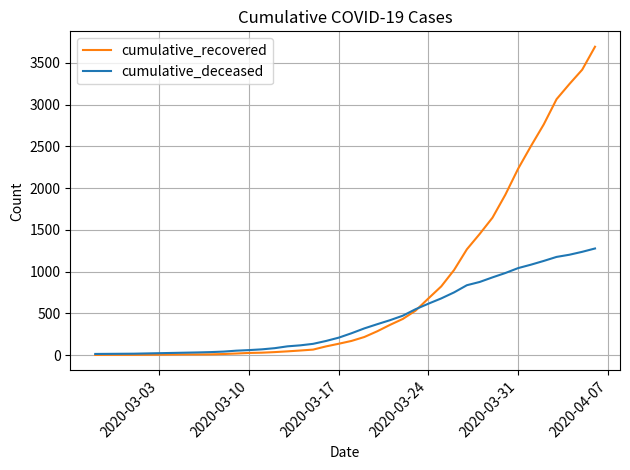

Which series has the largest range (max minus min)?

cumulative_recovered